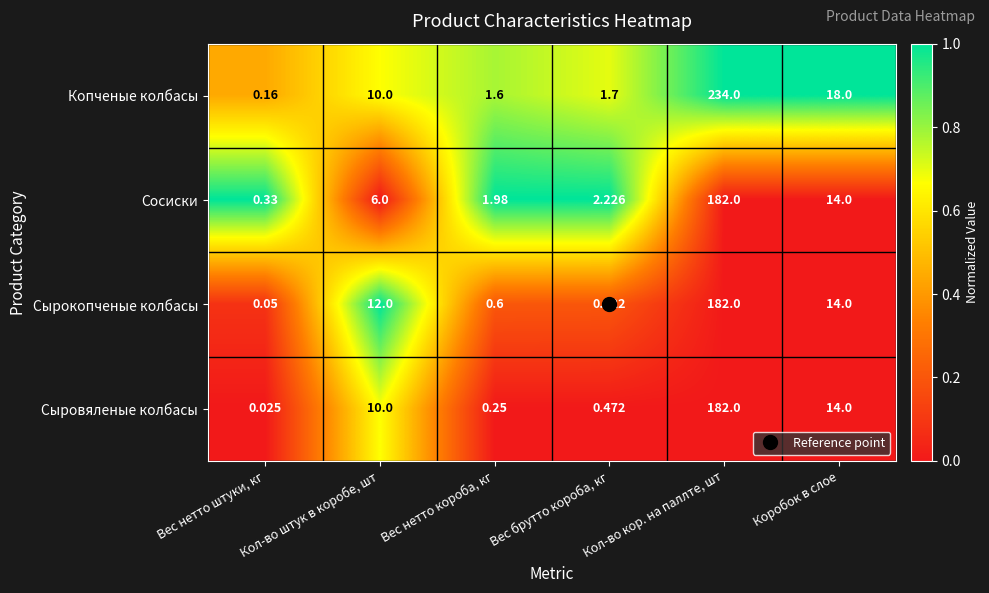

List the labels in order of Сосиски value, largest first.

Кол-во кор. на паллте, шт, Коробок в слое, Кол-во штук в коробе, шт, Вес брутто короба, кг, Вес нетто короба, кг, Вес нетто штуки, кг